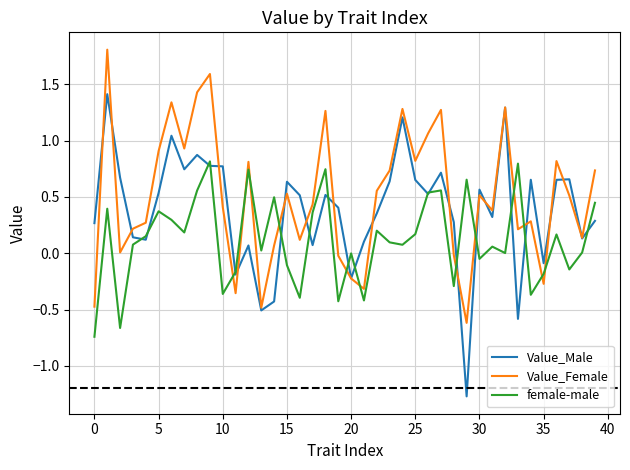

Which series has the widest spread of values?

Value_Male